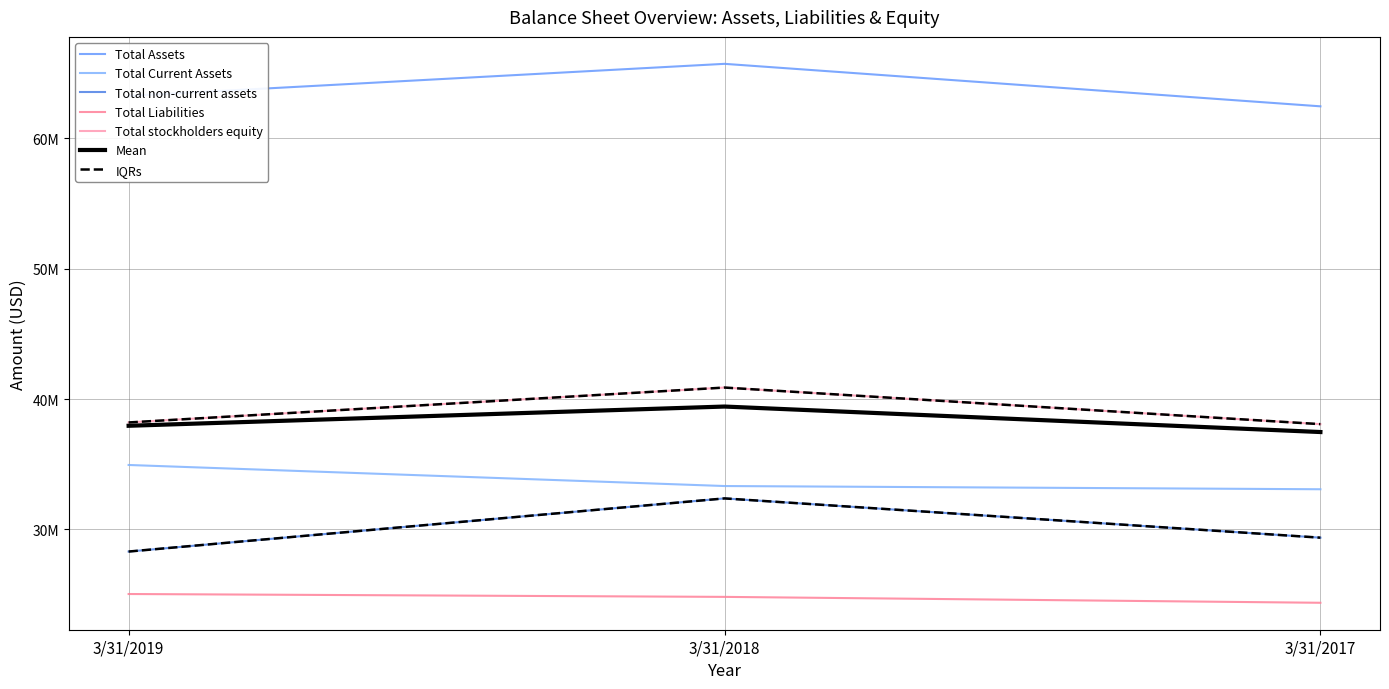

Is this an area chart (filled region under the line)?

No